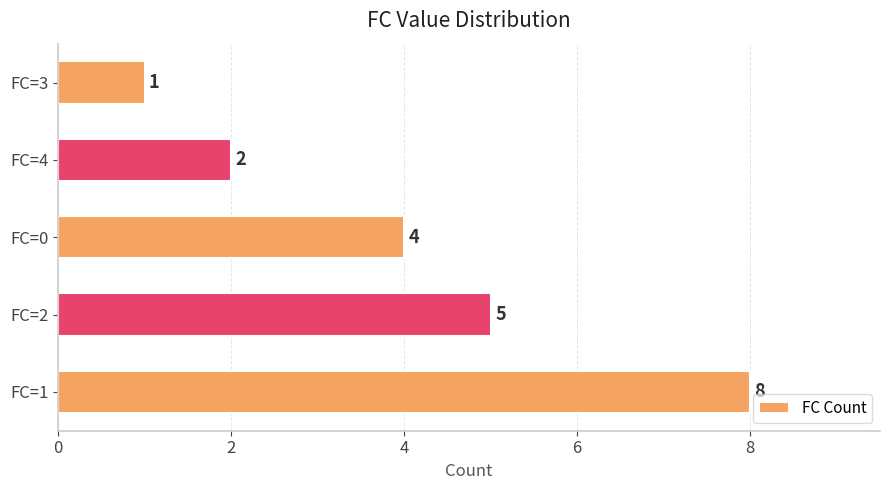

List the labels in order of value, largest first.

FC=1, FC=2, FC=0, FC=4, FC=3